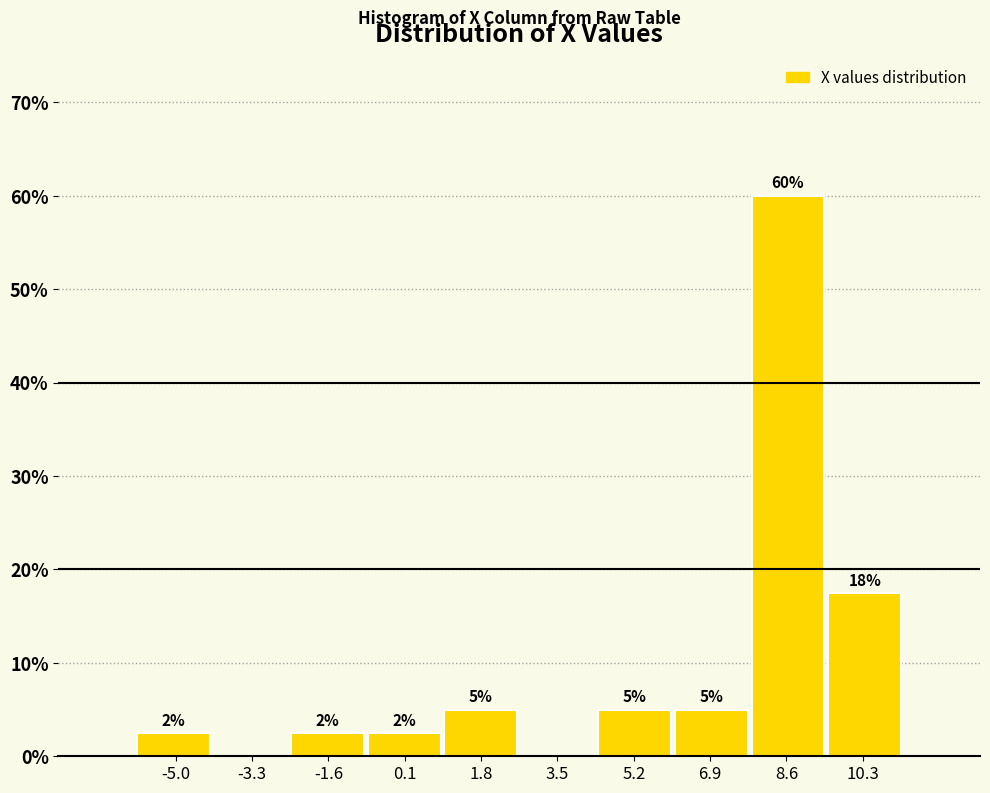

Over which range of the x-axis is the bar tallest?

7.8 to 9.4